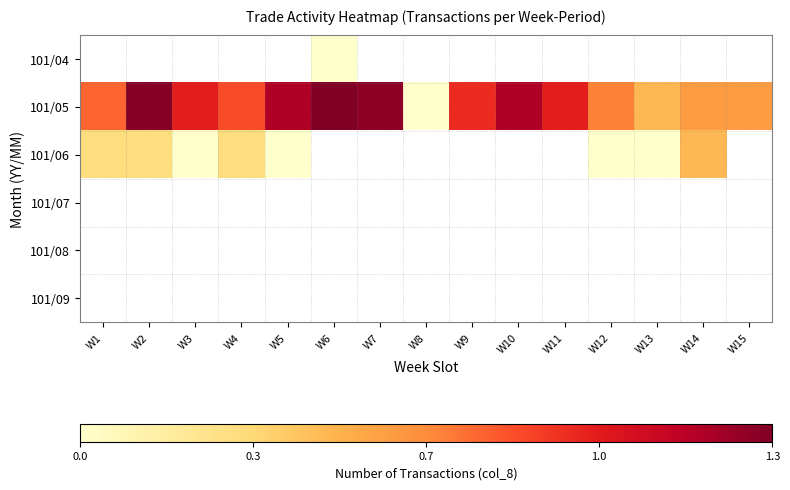

Which series has the widest spread of values?

101/05